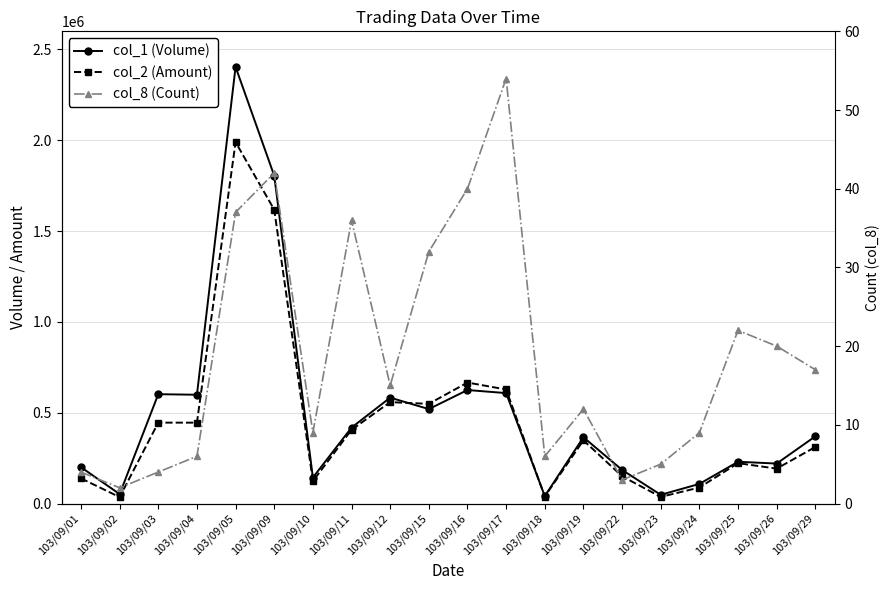

True or false: col_8 (Count) and col_2 (Amount) intersect in this chart.

False